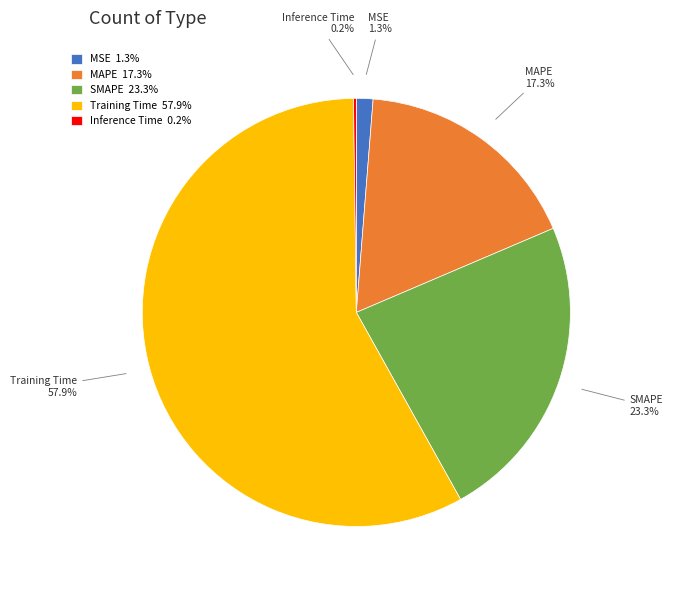

Does any single category account for the majority?

Yes